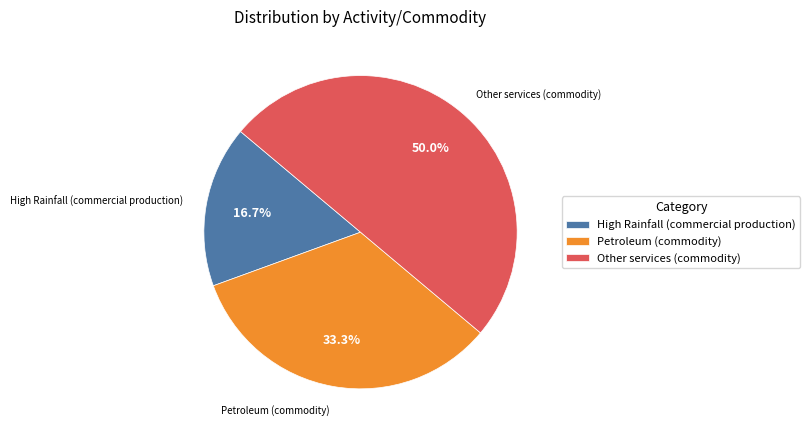

How much of the chart is everything except High Rainfall (commercial production)?

83.3%